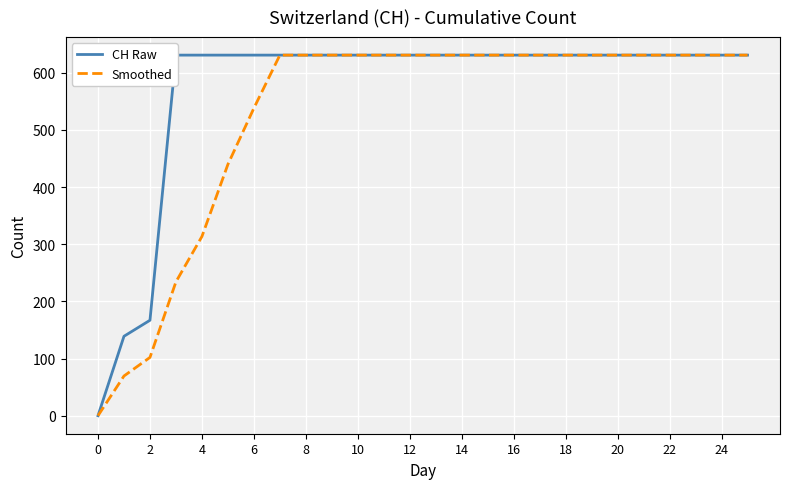

Which series has the widest spread of values?

CH Raw